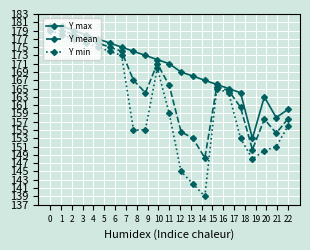

What is the minimum value shown in the chart?

139.0